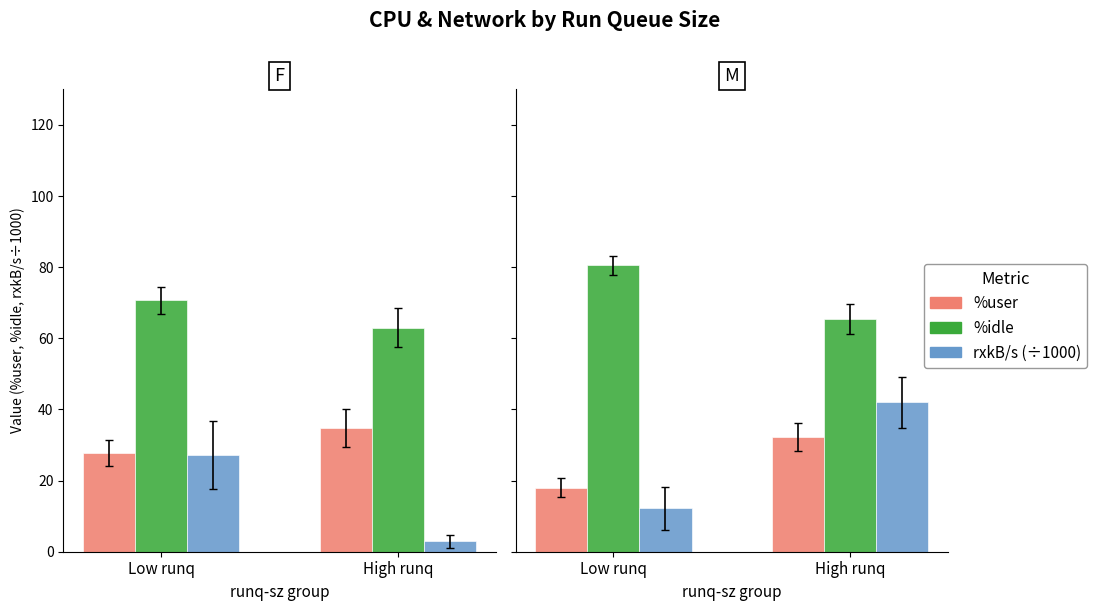

What is the difference between the maximum and minimum values in the %user series?

14.2